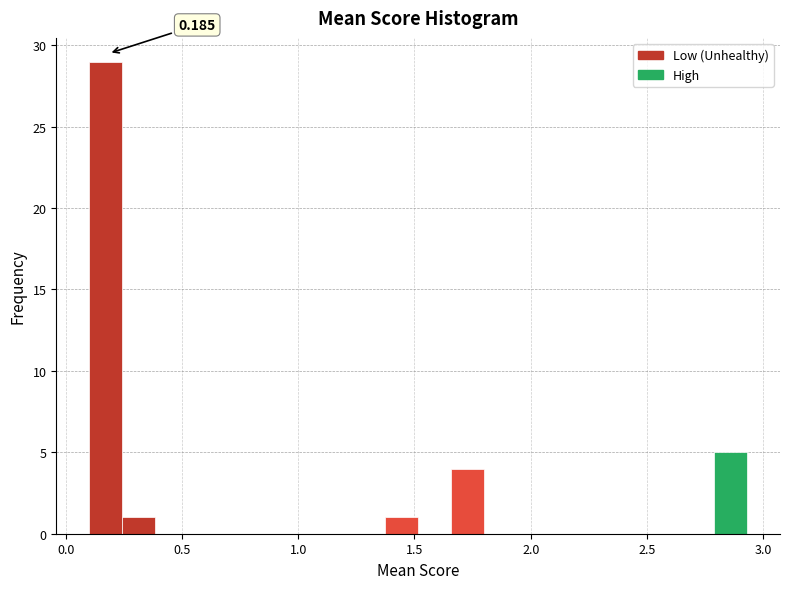

Around what value on the x-axis is the tallest bar? Give the approximate position of its centre, as read against the axis.

0.15